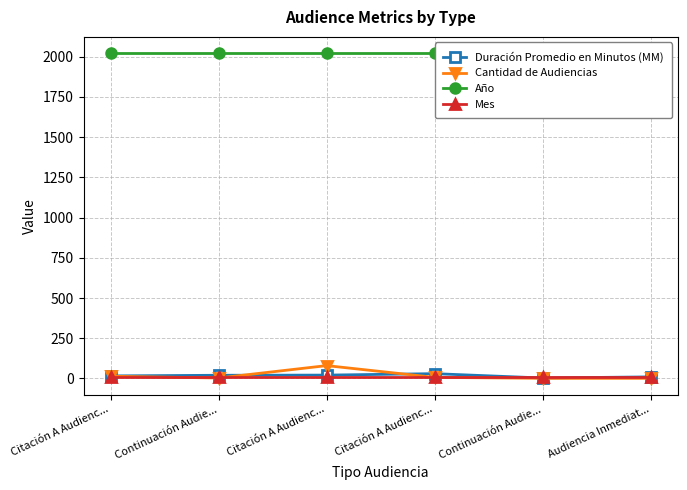

True or false: Mes and Año intersect in this chart.

False